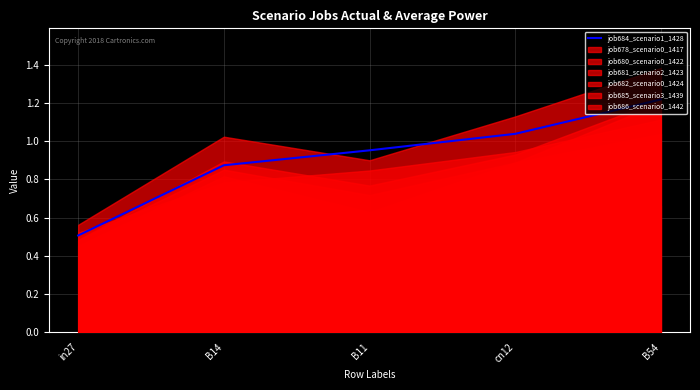

What is the lowest value of the job684_scenario1_1428 series?

0.5